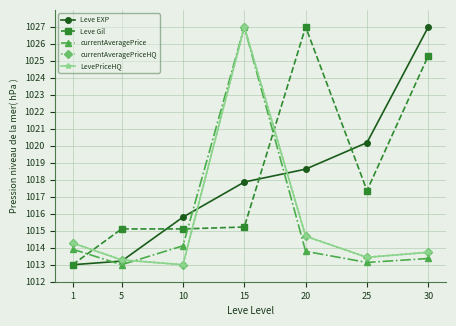

True or false: currentAveragePriceHQ has more than 2 points higher than both neighbors.

False